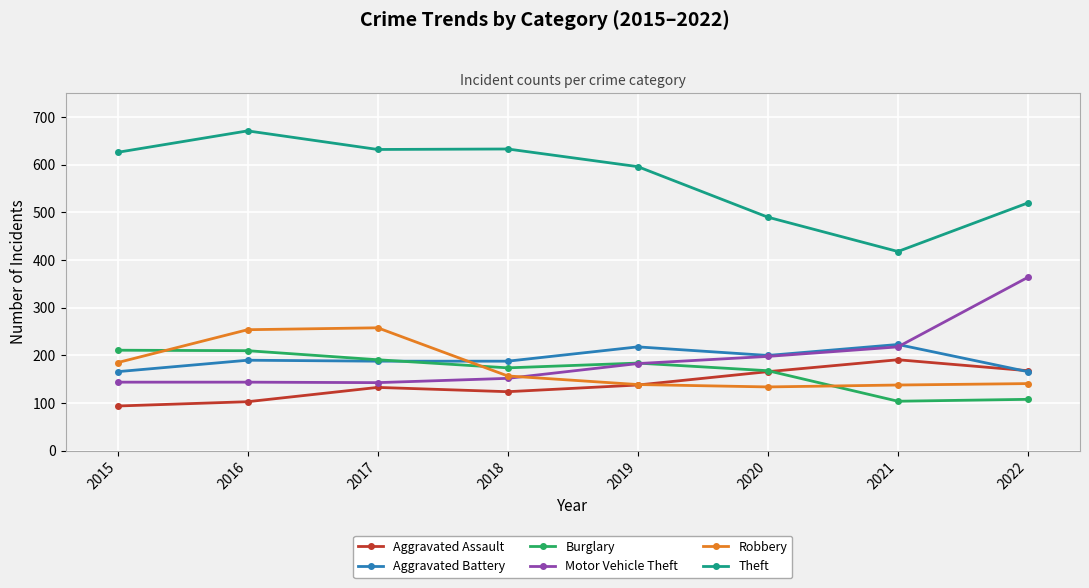

The value of Motor Vehicle Theft at 2018 is 152. True or false?

True